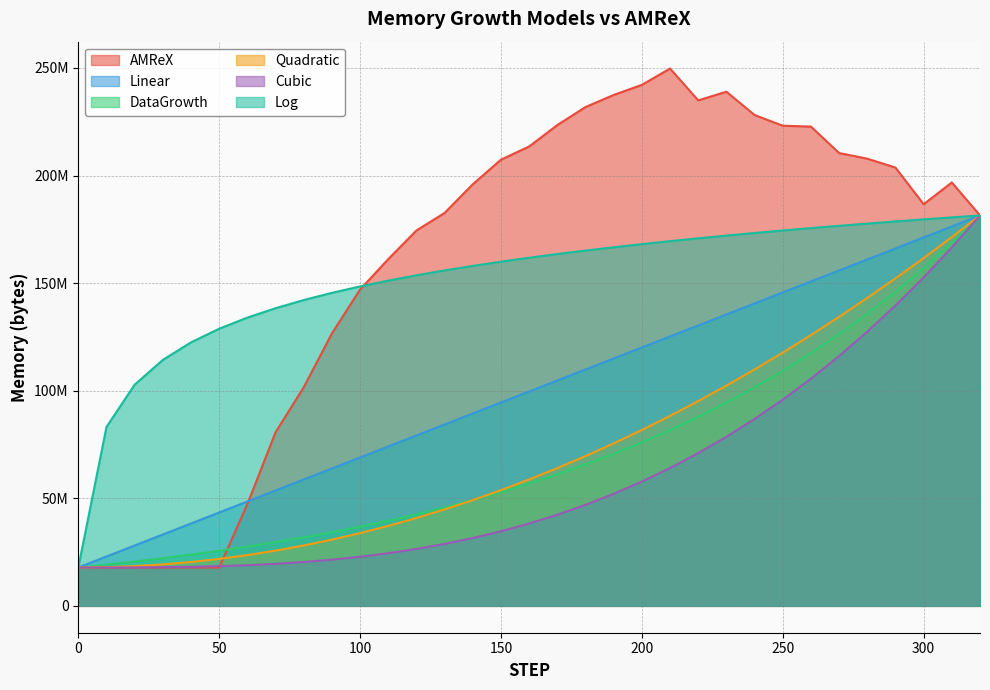

True or false: DataGrowth has a value of 70692435.3 at 190.

True